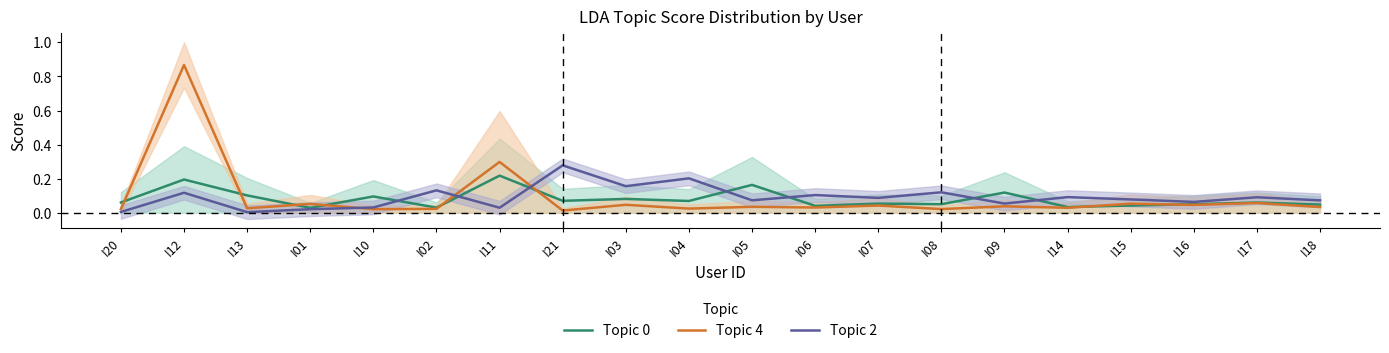

Reading left to right, extract all data points from this chart.

Topic 0: I20=0.1	I12=0.2	I13=0.1	I01=0.0	I10=0.1	I02=0.0	I11=0.2	I21=0.1	I03=0.1	I04=0.1	I05=0.2	I06=0.0	I07=0.1	I08=0.1	I09=0.1	I14=0.0	I15=0.0	I16=0.1	I17=0.1	I18=0.0
Topic 4: I20=0.0	I12=0.9	I13=0.0	I01=0.1	I10=0.0	I02=0.0	I11=0.3	I21=0.0	I03=0.0	I04=0.0	I05=0.0	I06=0.0	I07=0.0	I08=0.0	I09=0.0	I14=0.0	I15=0.1	I16=0.0	I17=0.1	I18=0.0
Topic 2: I20=0.0	I12=0.1	I13=0.0	I01=0.0	I10=0.0	I02=0.1	I11=0.0	I21=0.3	I03=0.2	I04=0.2	I05=0.1	I06=0.1	I07=0.1	I08=0.1	I09=0.1	I14=0.1	I15=0.1	I16=0.1	I17=0.1	I18=0.1